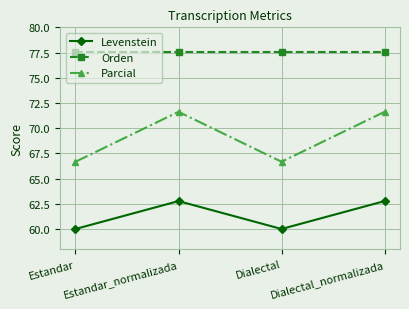

True or false: Parcial has more than 1 points higher than both neighbors.

False